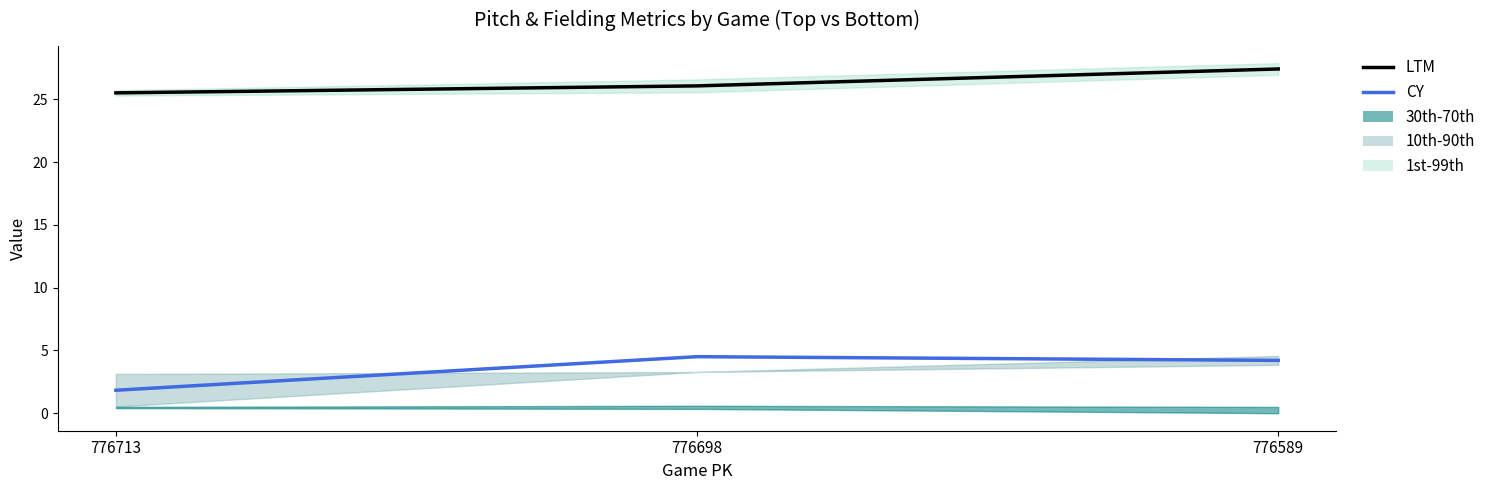

Is the value of LTM at 776713 greater than the value of CY at 776698?

Yes